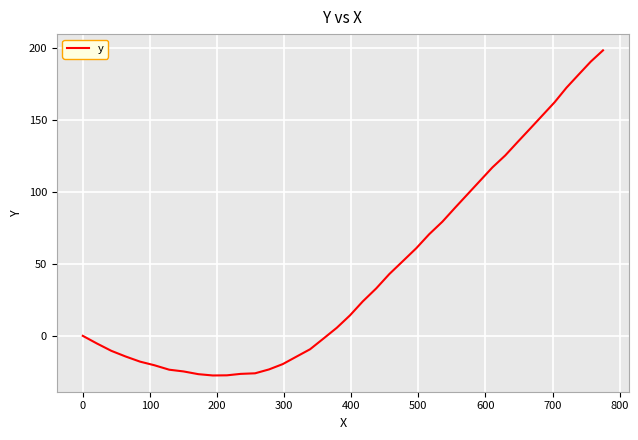

What is the greatest value displayed?

198.1